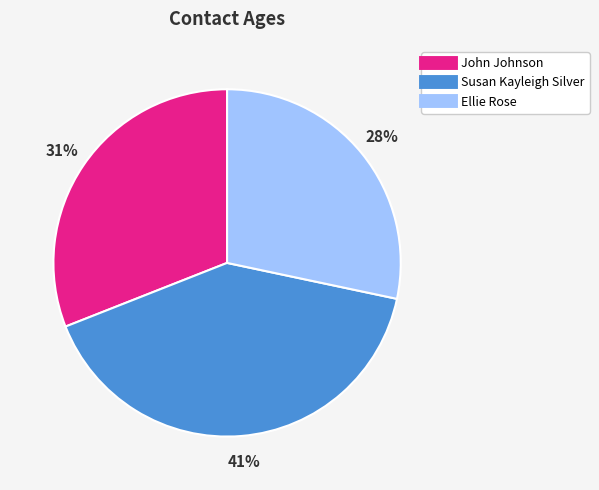

Which category has the biggest portion of the pie?

Susan Kayleigh Silver